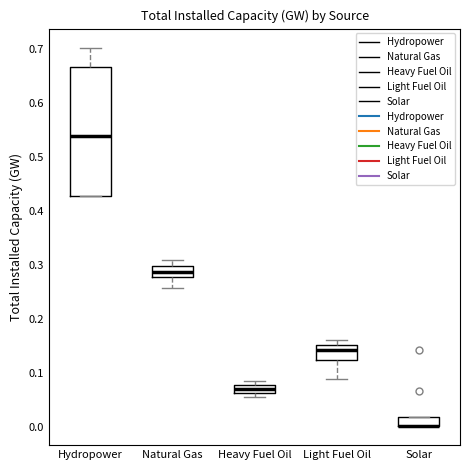

Where does the upper whisker of the box for Hydropower end on the y-axis? The values are not printed on the chart, so give them approximately, as read against the axis.

0.70